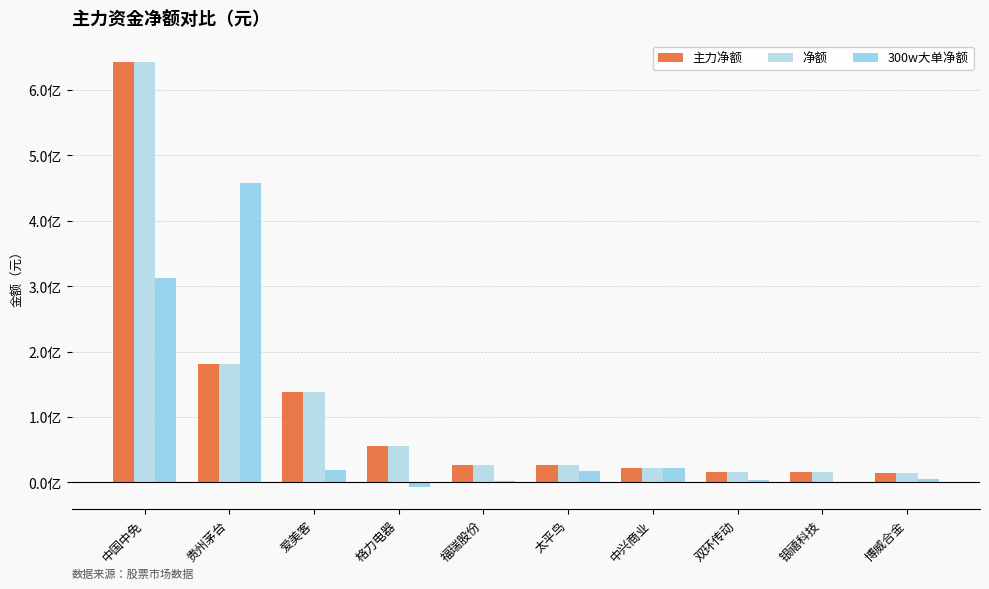

Reading right to left, extract all data points from this chart.

主力净额: 14969590	15834907	16627968	22789214	26377773	26673755	55653576	138236977	180549667	642262366
净额: 14969590	15834907	16627968	22789214	26377773	26673755	55653576	138236977	180549667	642262366
300w大单净额: 4683000	0	4350254	22732121	17811429	2882744	-7559536	18942905	457443928	312161444